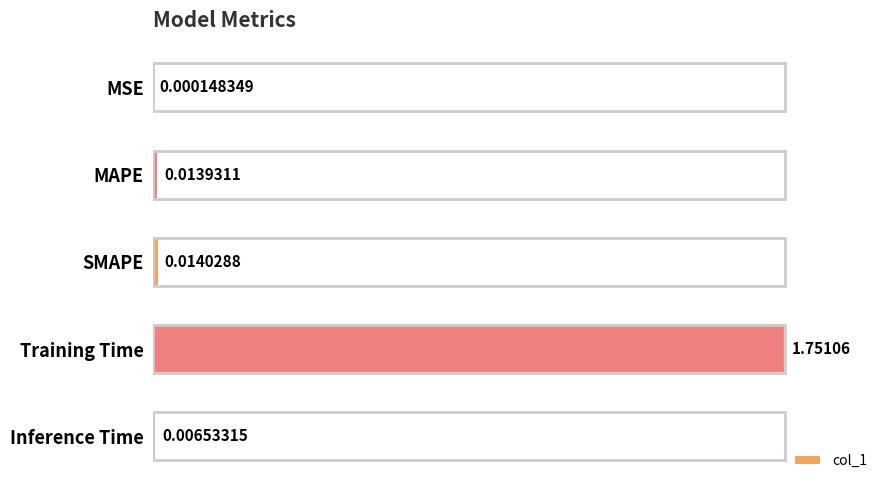

What is the sum of all values?

1.0